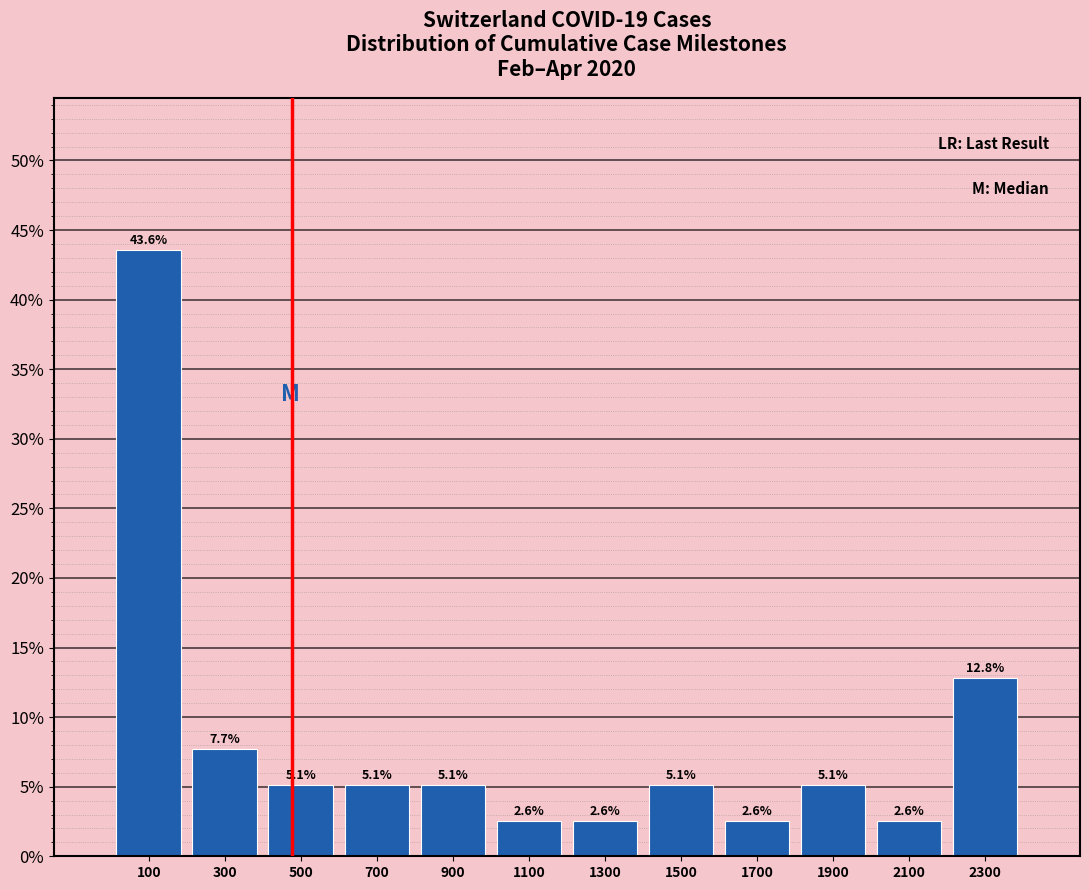

Which range on the x-axis has the tallest bar?

0 to 200